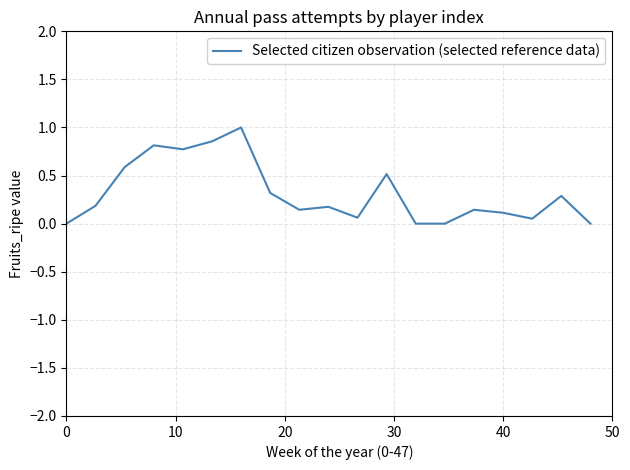

What is the difference between the maximum and minimum values?

1.0